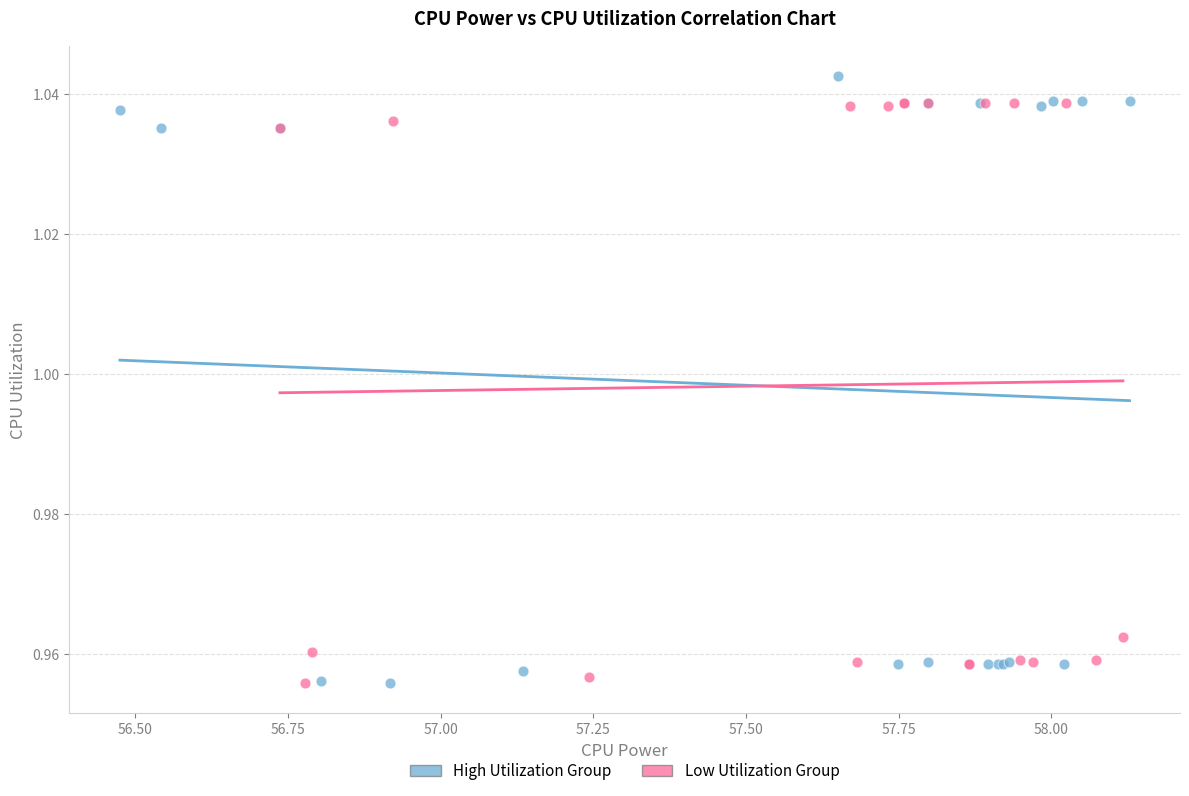

What are all the series names shown in the legend?

High Utilization Group, Low Utilization Group